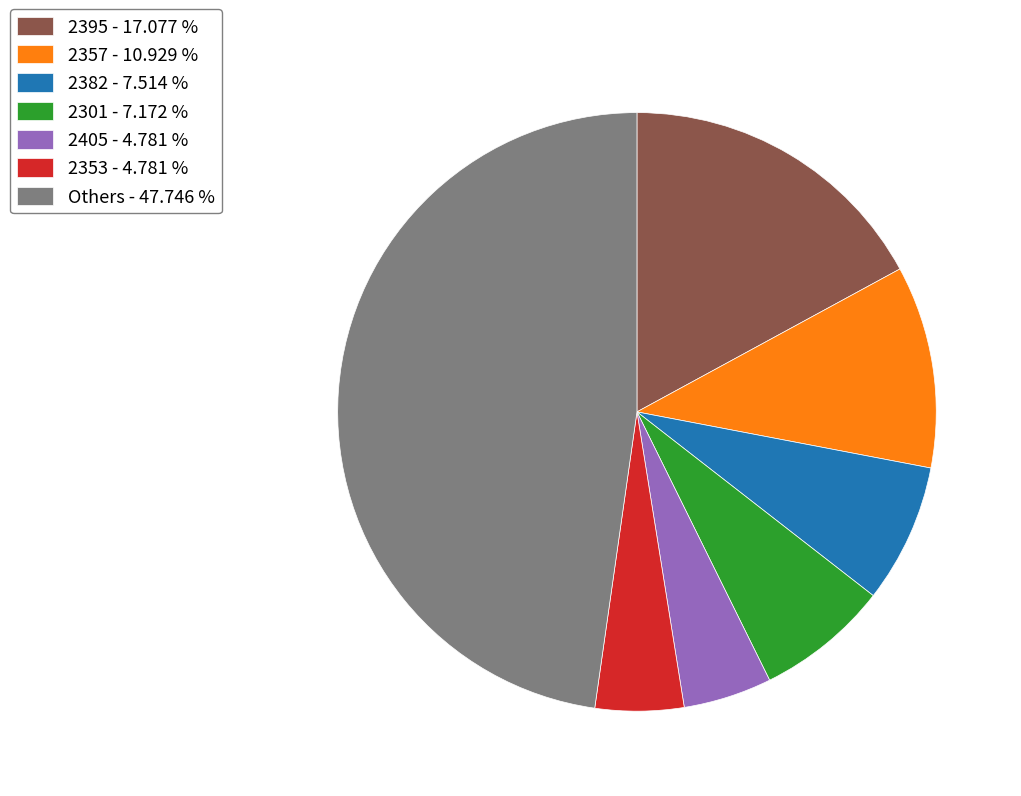

Between 2353 - 4.781 % and 2382 - 7.514 %, which is larger?

2382 - 7.514 %